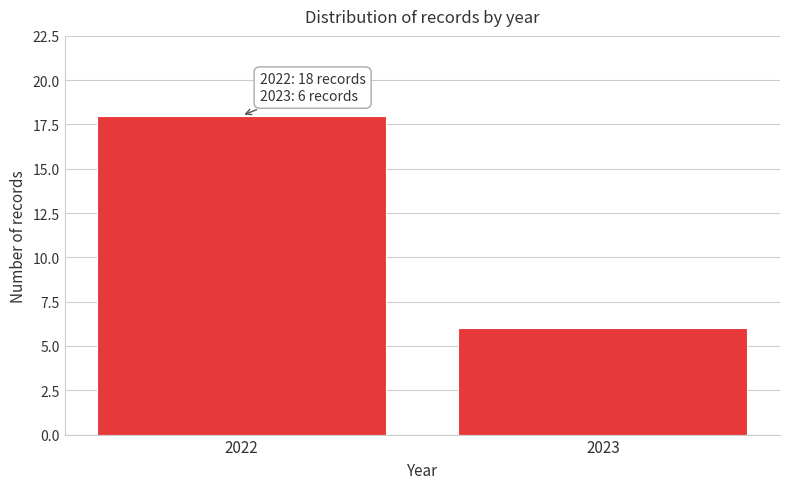

Reading right to left, what are all the values shown in this chart?

6	18